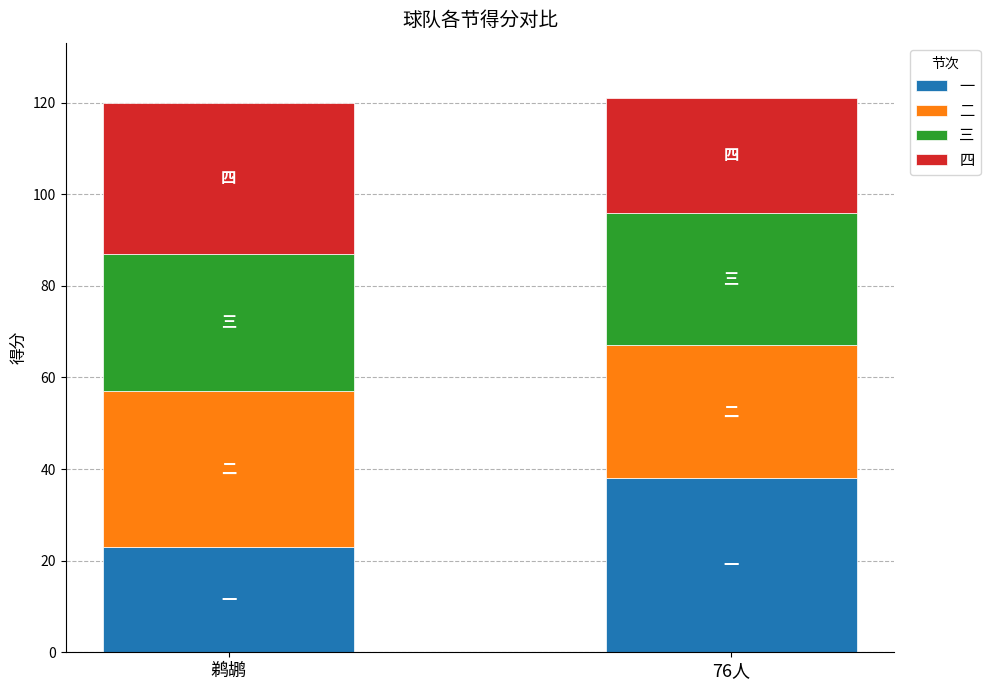

What is the difference between the maximum and minimum values in the 一 series?

15